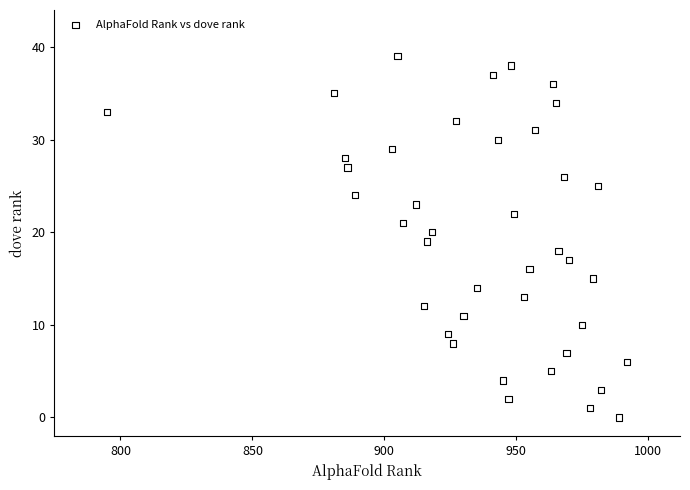

What is the range of X values (max minus min)?

197